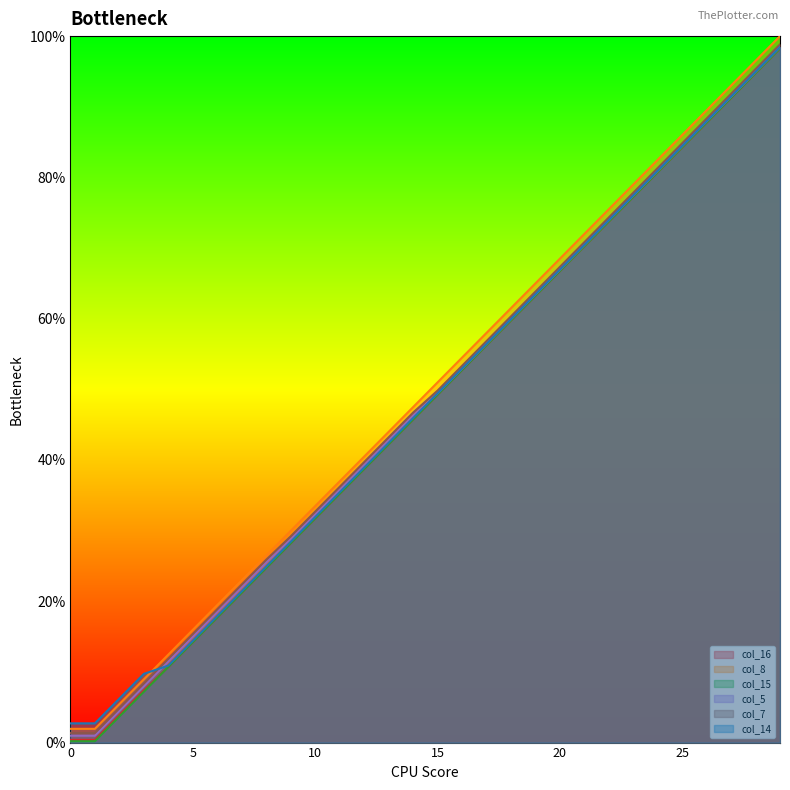

What is the value of the col_16 point at the 7th from the left?

17.7